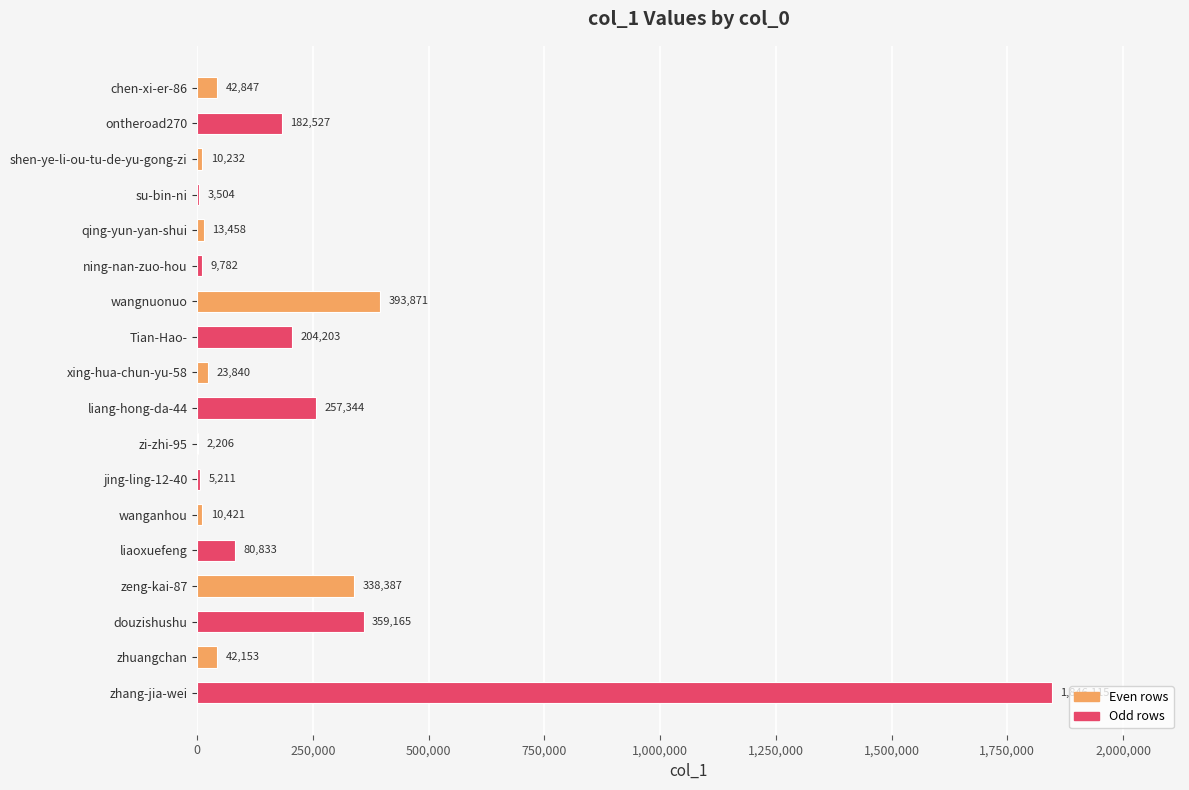

Which category has the highest value across all series?

zhang-jia-wei